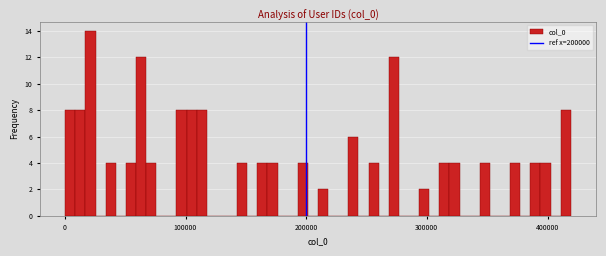

Around what value on the x-axis is the tallest bar? Give the approximate position of its centre, as read against the axis.

20000